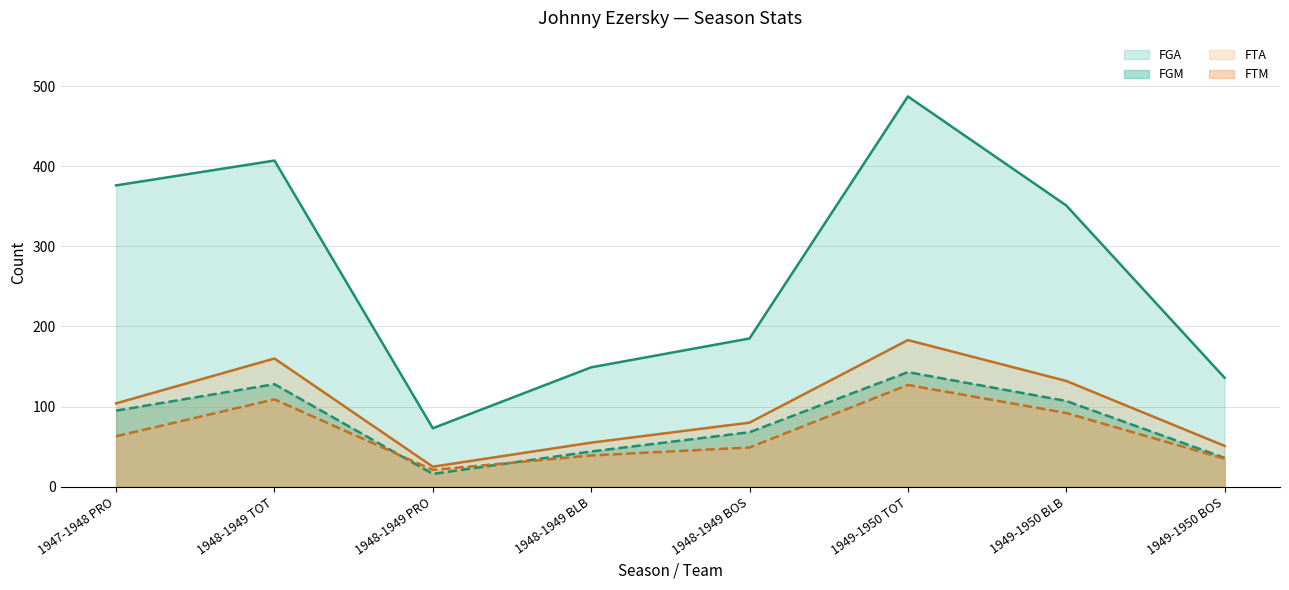

True or false: FTA and FGA cross at least once.

False